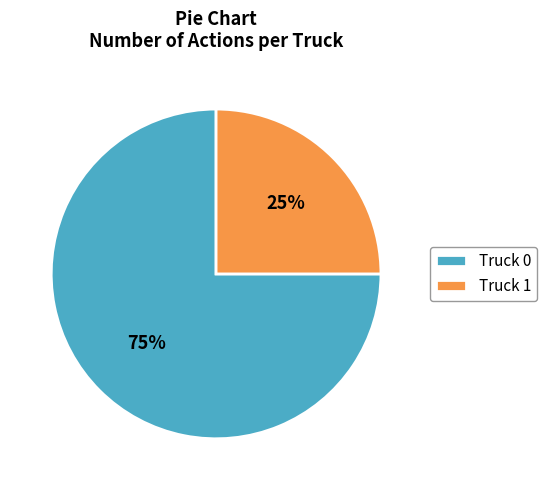

Between Truck 0 and Truck 1, which is larger?

Truck 0